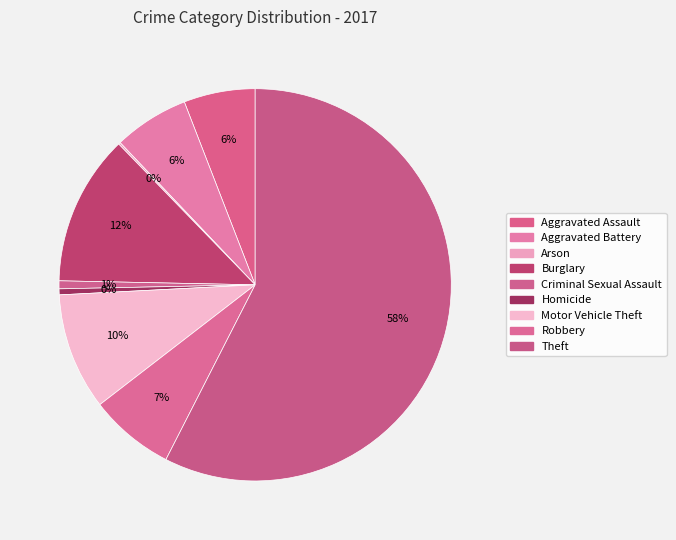

To the nearest percent, what portion does Burglary represent?

12%